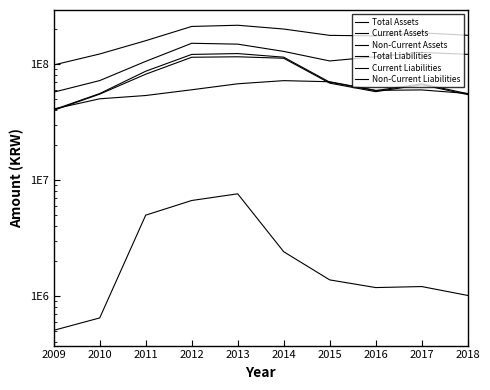

The value of Current Assets at 2018 is 54781748. True or false?

False